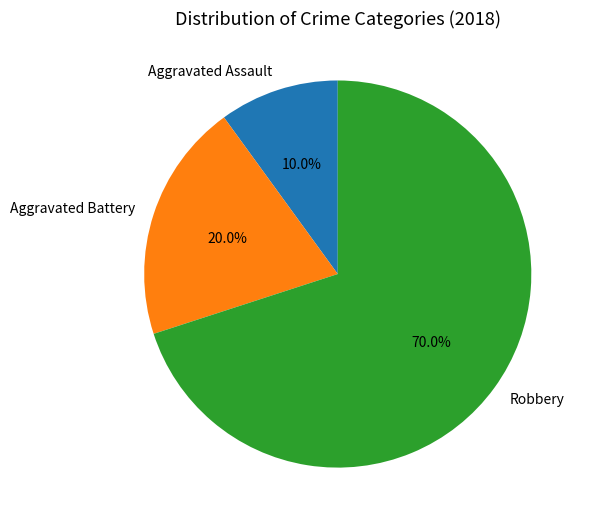

What percentage is NOT represented by Robbery?

30.0%